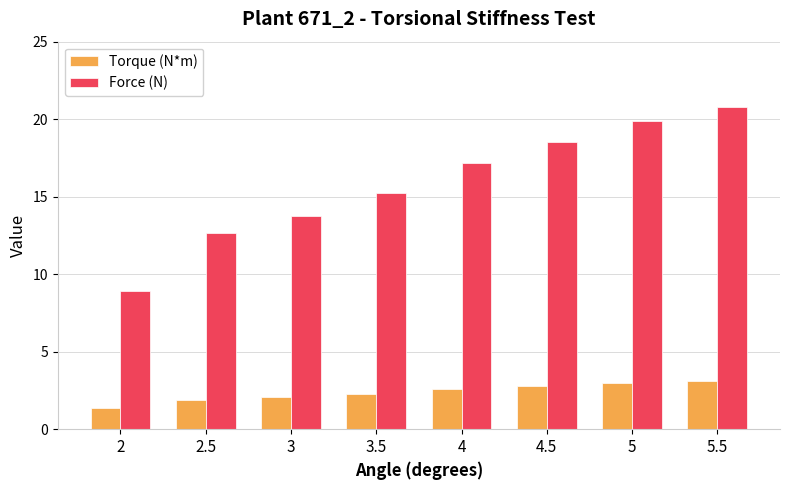

What is the label of the 2nd bar from the right?

5